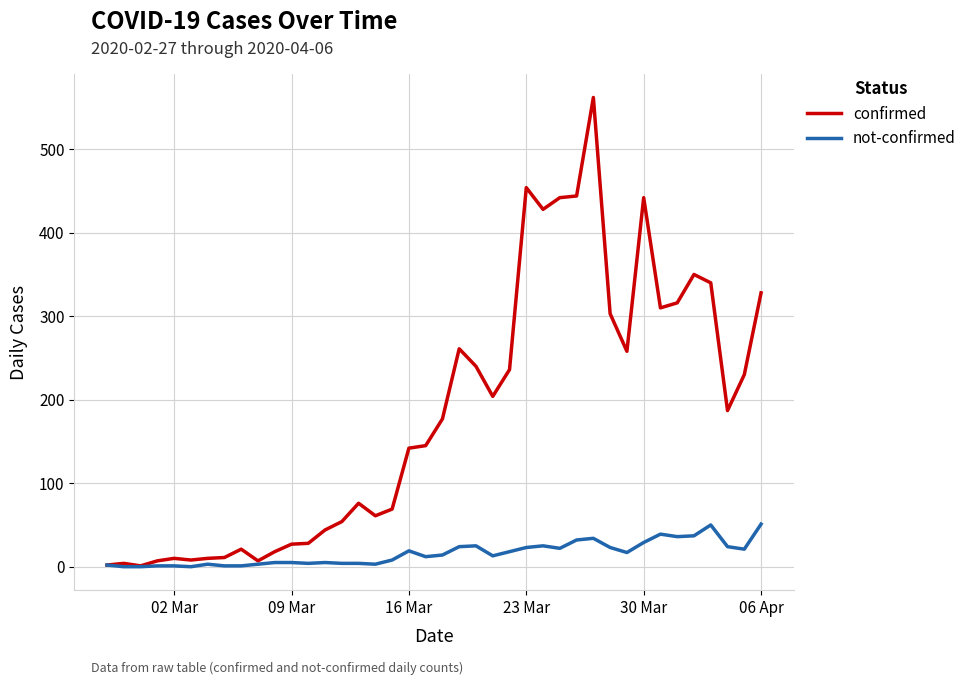

Which series has the largest total across all categories?

confirmed